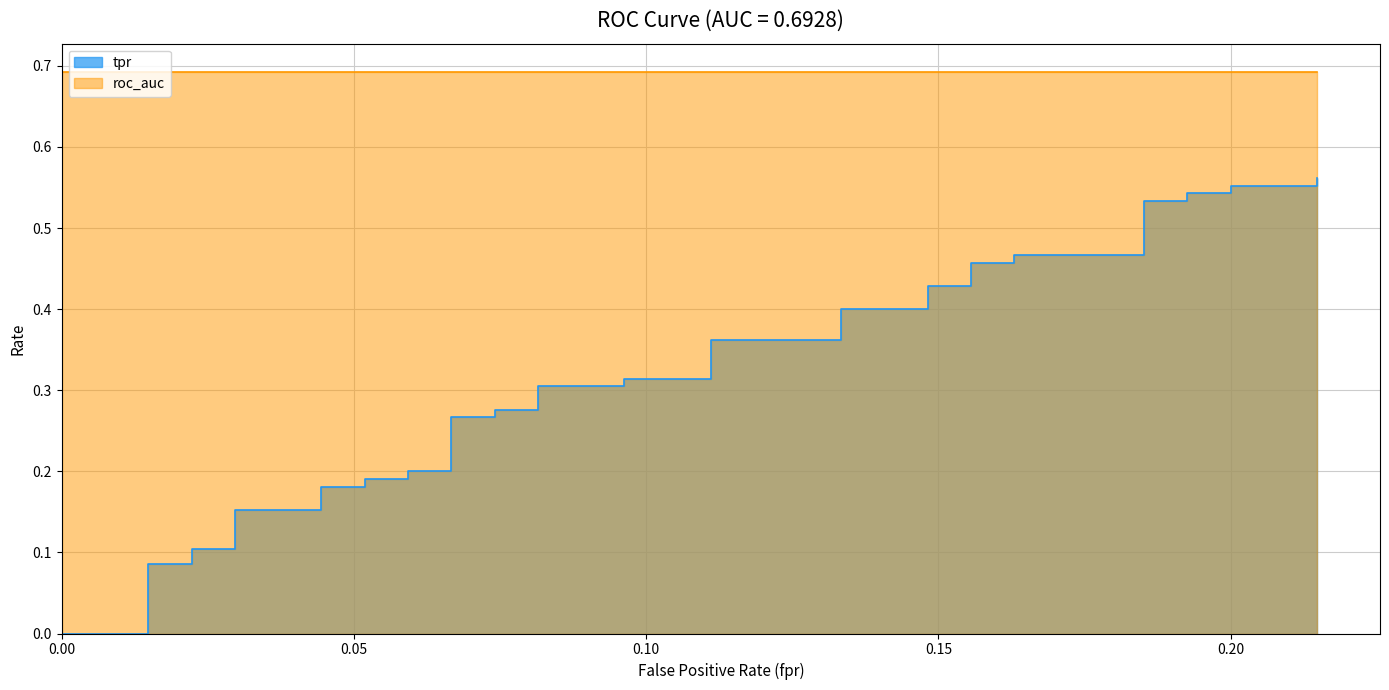

True or false: the data has more than 0 interior local peaks.

False